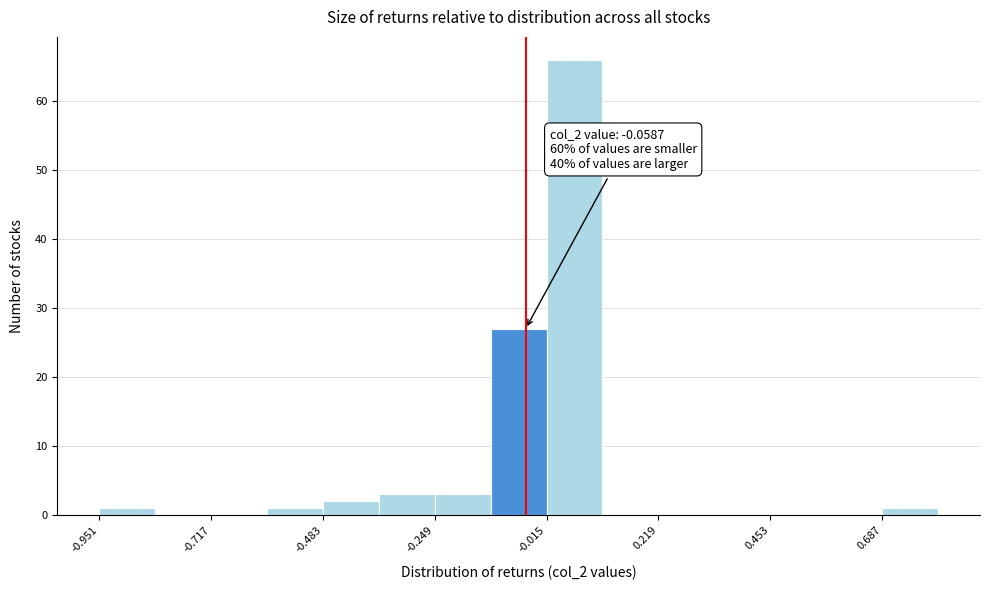

Around what value on the x-axis is the tallest bar? Give the approximate position of its centre, as read against the axis.

0.05